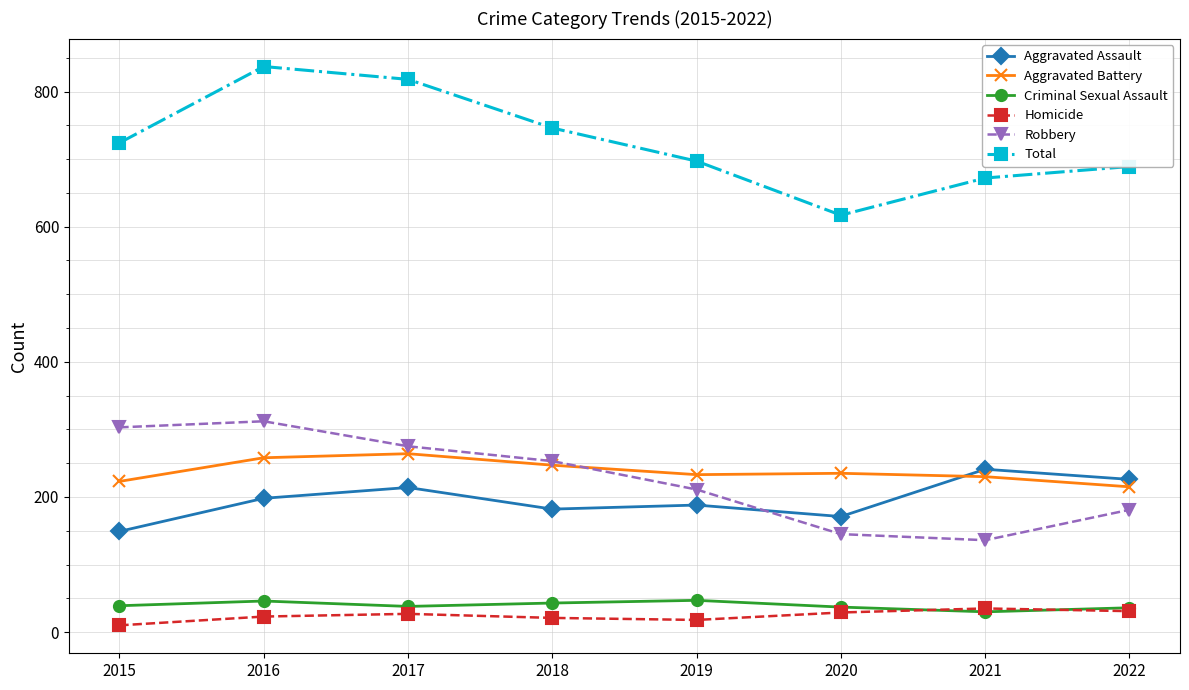

What is the sum of all Robbery values?

1816